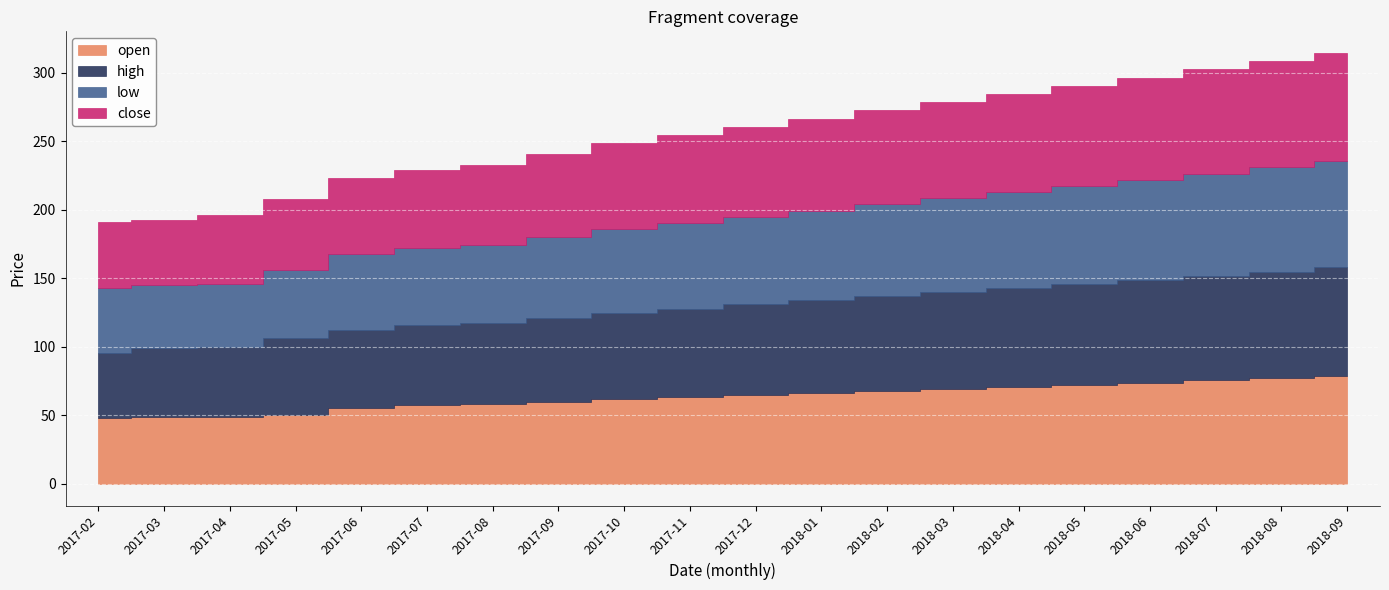

Between 2017-04 and 2018-05, which series saw the biggest shift?

low